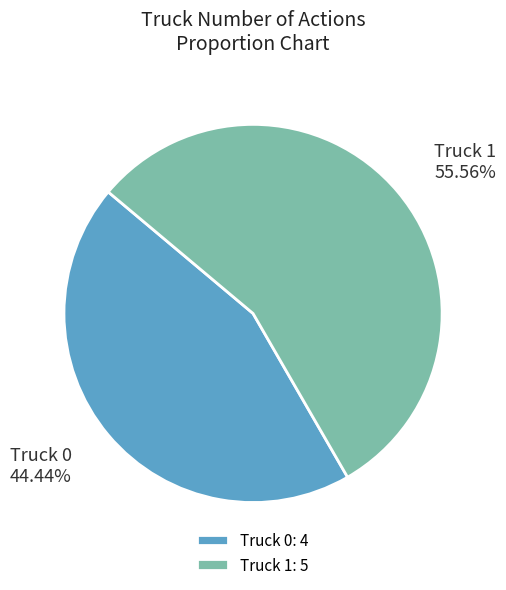

How many slices are in this pie chart?

2